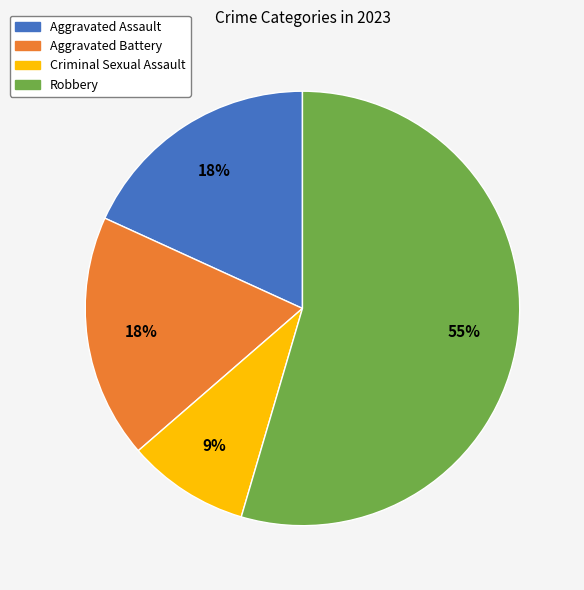

Which category has the biggest portion of the pie?

Robbery